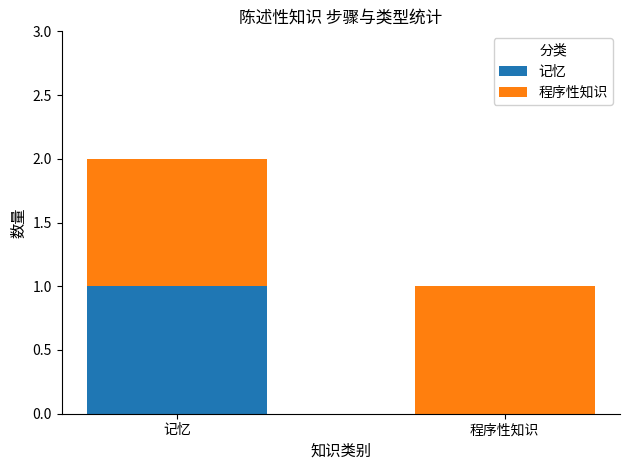

Reading right to left, list the values for the 记忆 series.

程序性知识=0	记忆=1